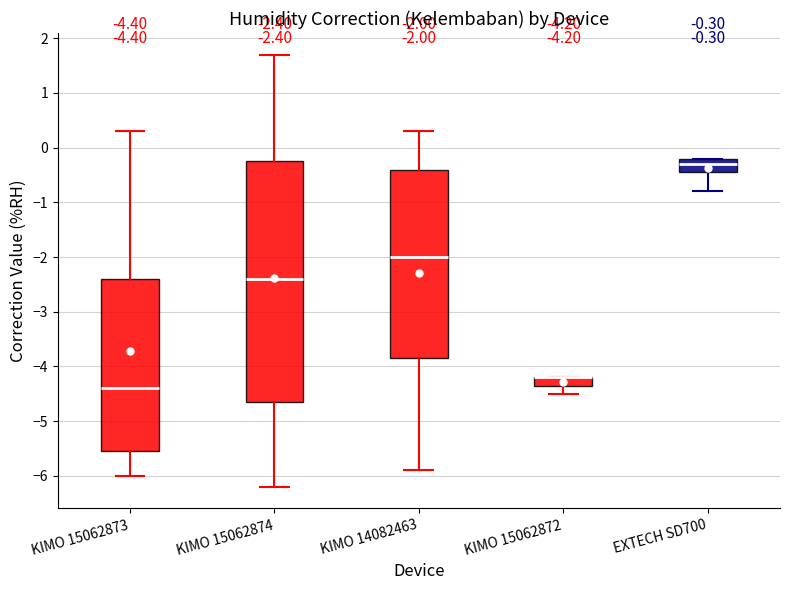

Comparing the boxes themselves (not the whiskers), which one is the tallest?

KIMO 15062874